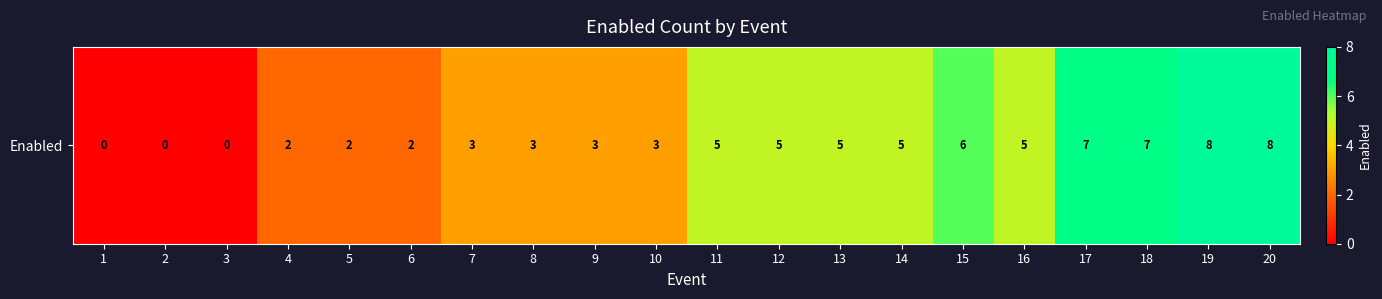

What is the difference between the values at 7 and 3?

3